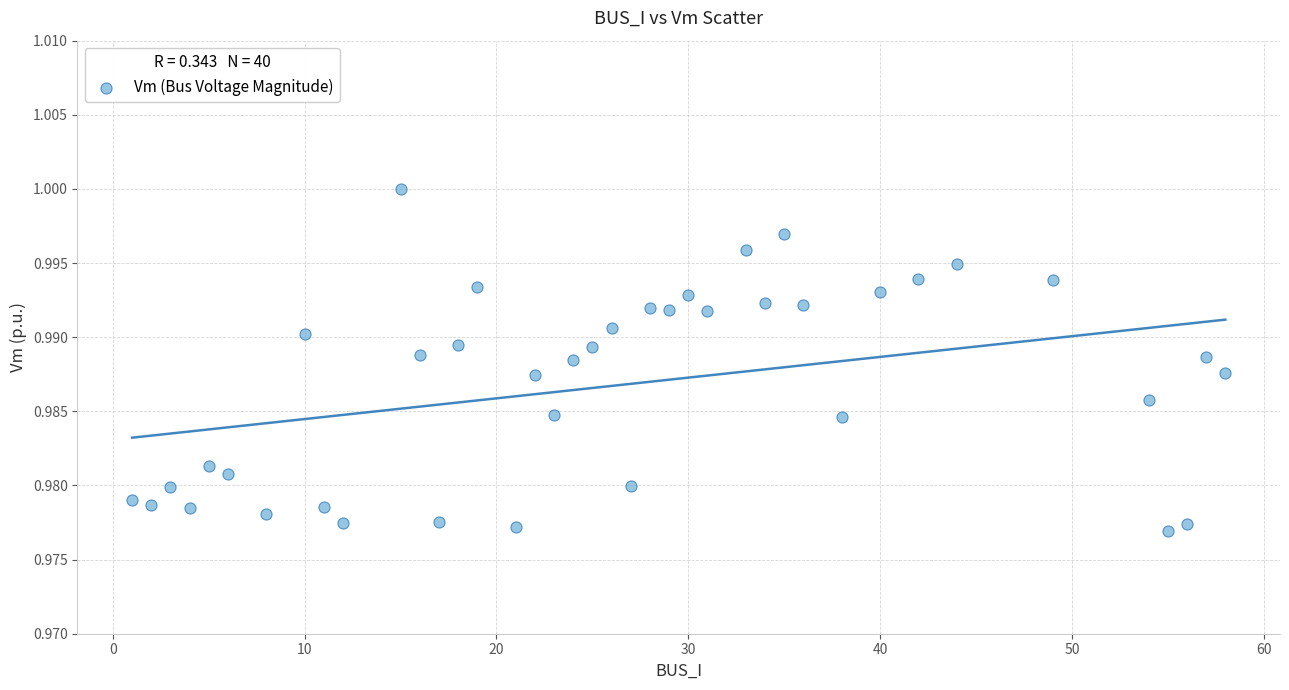

What is the range of X values (max minus min)?

57.0